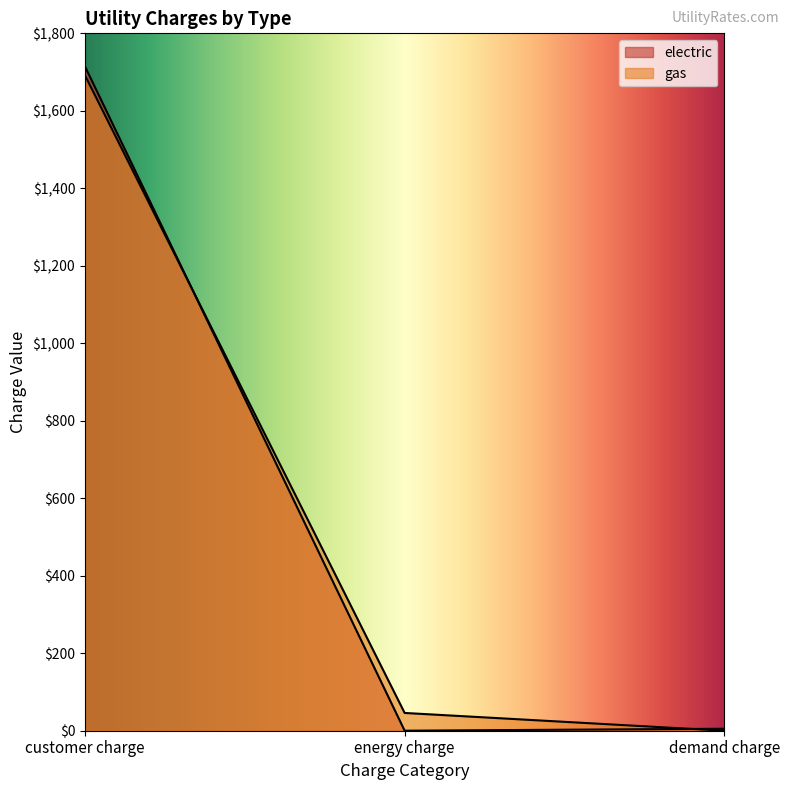

What is the label of the 1st point from the left?

customer charge